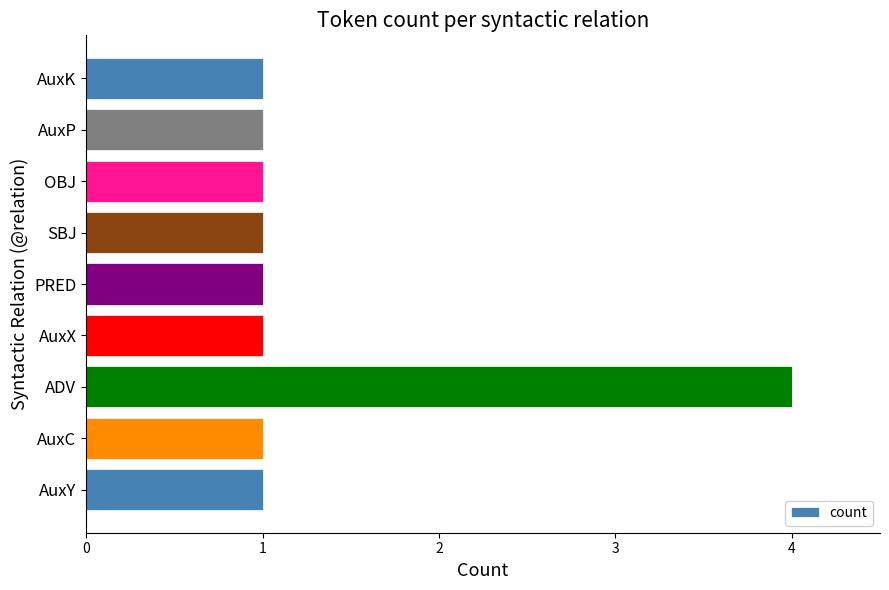

Is it true that the value at AuxY is 1?

True